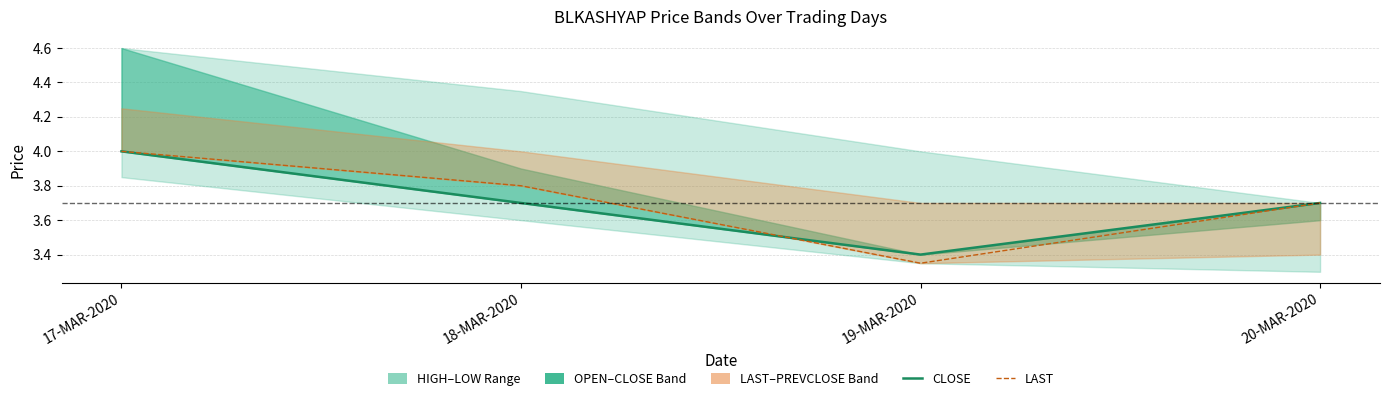

Rank the series by their average value, from highest to lowest.

LAST, CLOSE